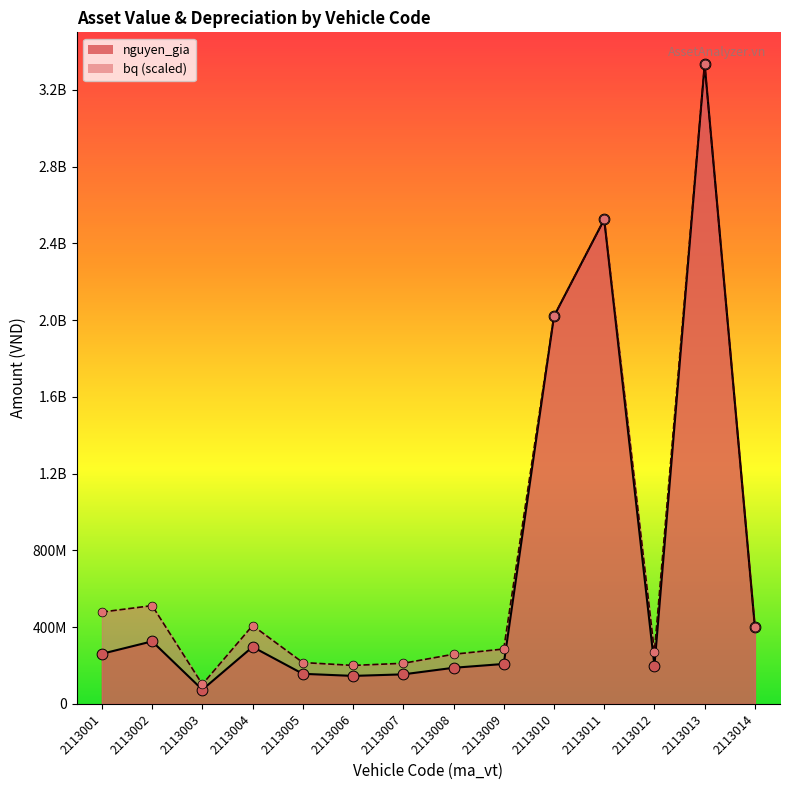

Which series reaches the minimum Y coordinate?

nguyen_gia